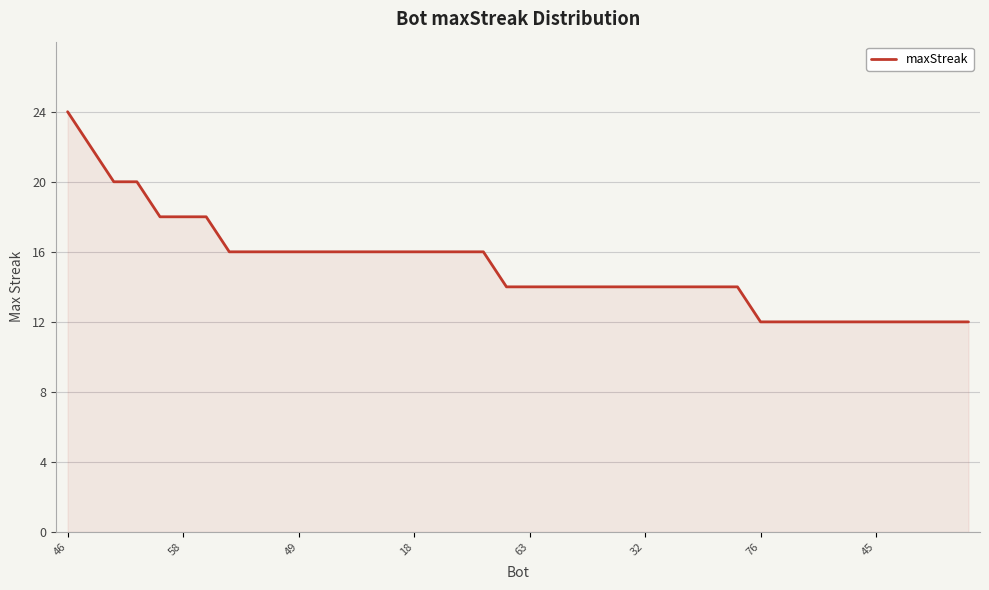

What is the minimum value shown in the chart?

12